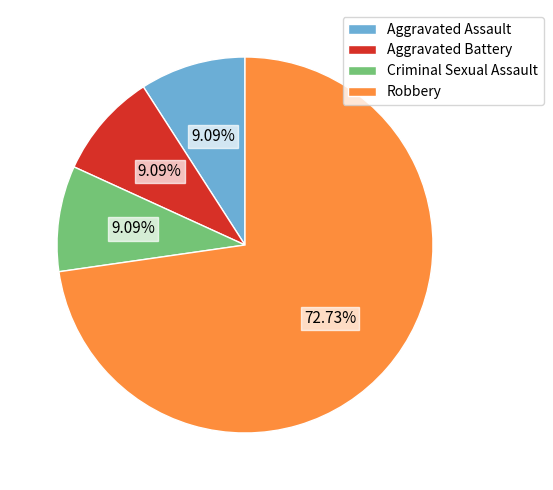

To the nearest percent, what portion does Criminal Sexual Assault represent?

9%